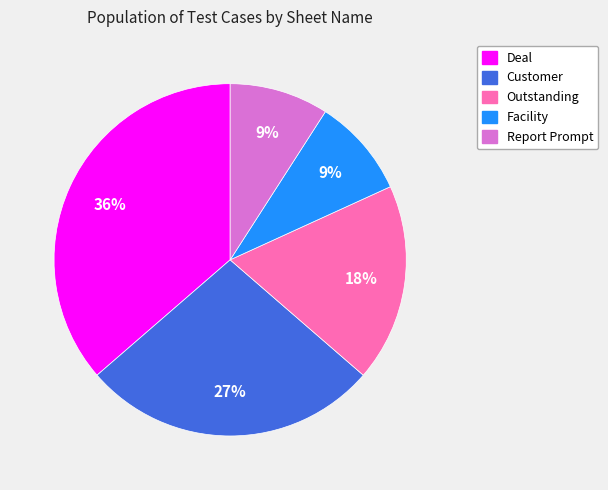

Which has a higher value, Deal or Facility?

Deal